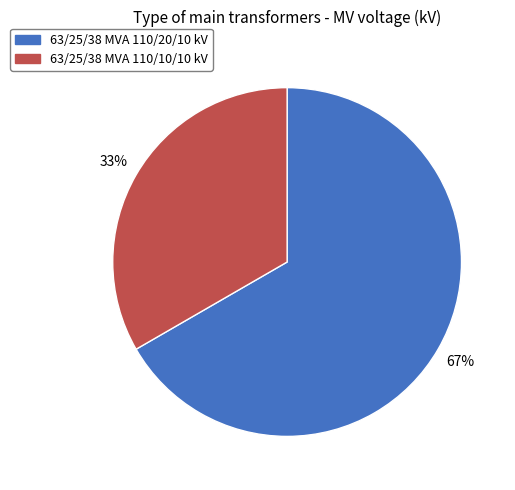

What is the smallest slice in the pie chart?

63/25/38 MVA 110/10/10 kV